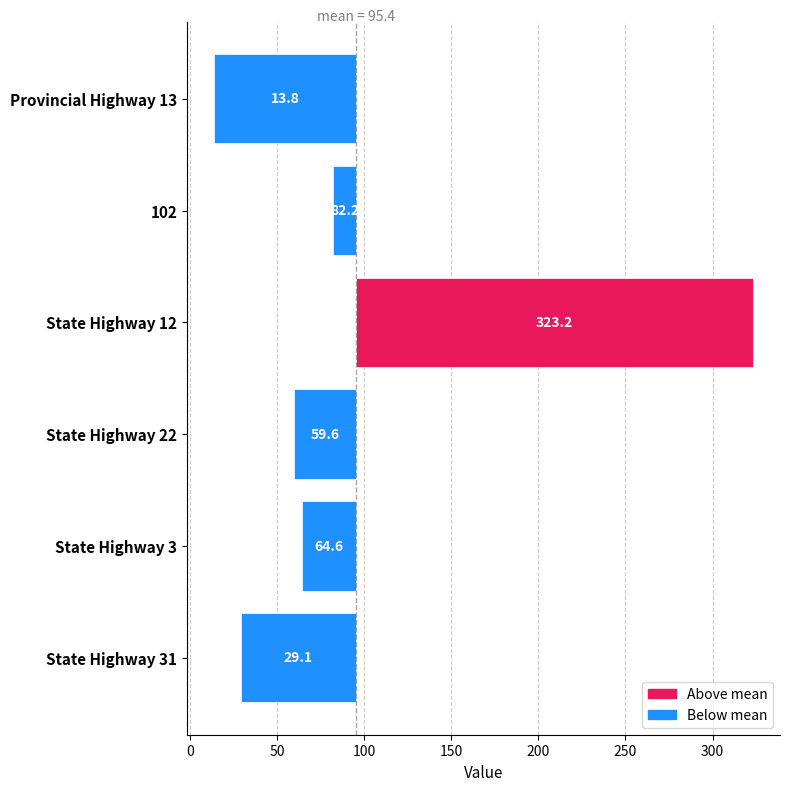

How many categories are shown in the chart?

6